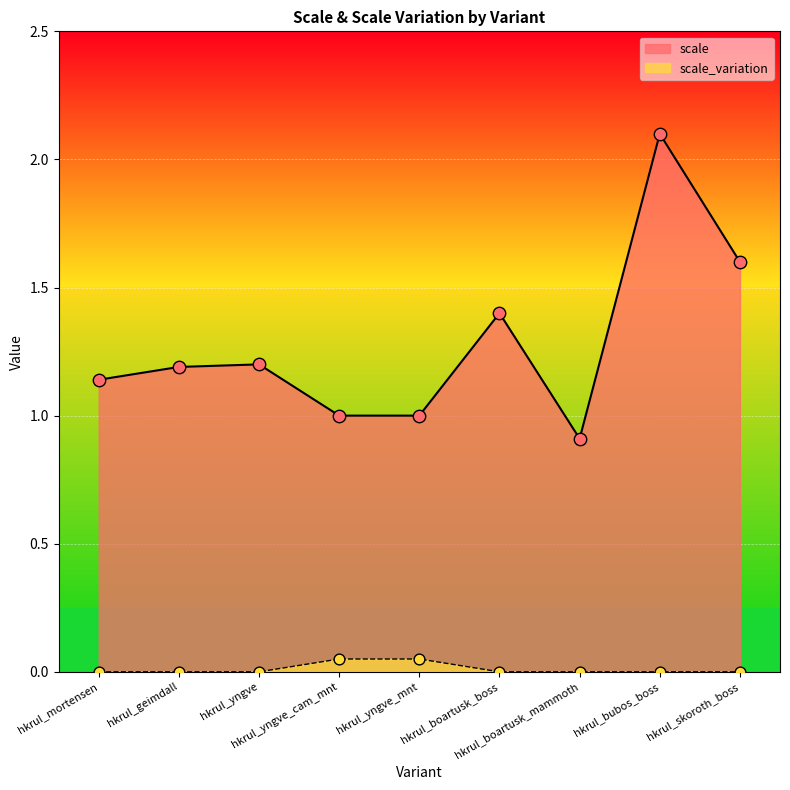

Which series has the widest spread of Y values?

scale